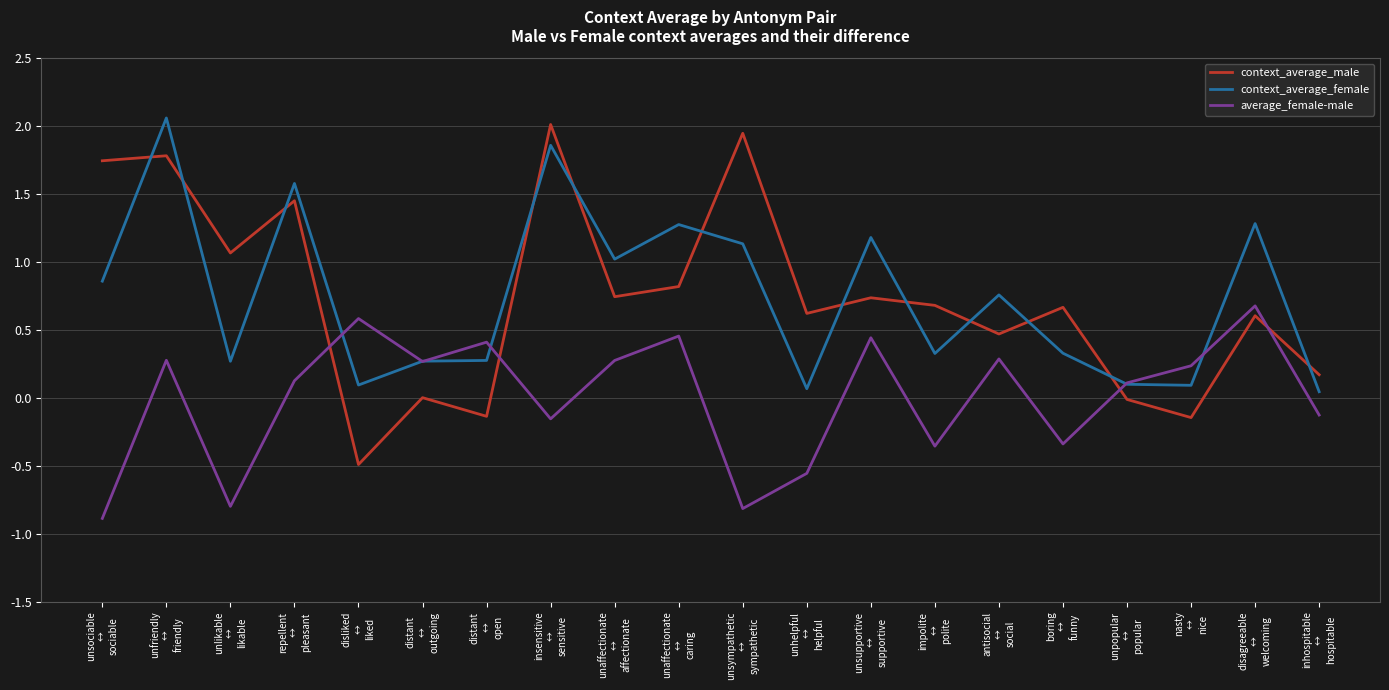

At how many categories does at least one series exceed 0?

20